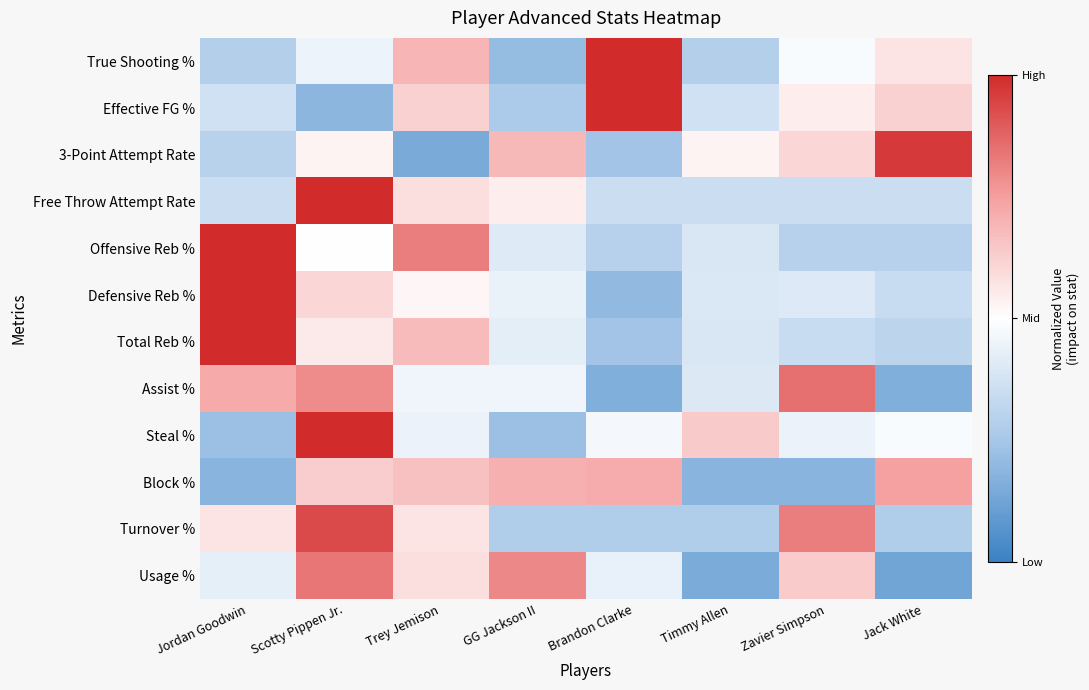

Reading right to left, list all the values displayed in this chart.

True Shooting %: Jack White=0.1	Zavier Simpson=-0.0	Timmy Allen=-0.4	Brandon Clarke=1.0	GG Jackson II=-0.6	Trey Jemison=0.4	Scotty Pippen Jr.=-0.1	Jordan Goodwin=-0.4
Effective FG %: Jack White=0.2	Zavier Simpson=0.1	Timmy Allen=-0.3	Brandon Clarke=1.0	GG Jackson II=-0.5	Trey Jemison=0.2	Scotty Pippen Jr.=-0.6	Jordan Goodwin=-0.3
3-Point Attempt Rate: Jack White=0.9	Zavier Simpson=0.2	Timmy Allen=0.1	Brandon Clarke=-0.5	GG Jackson II=0.4	Trey Jemison=-0.7	Scotty Pippen Jr.=0.1	Jordan Goodwin=-0.4
Free Throw Attempt Rate: Jack White=-0.3	Zavier Simpson=-0.3	Timmy Allen=-0.3	Brandon Clarke=-0.3	GG Jackson II=0.1	Trey Jemison=0.2	Scotty Pippen Jr.=1.0	Jordan Goodwin=-0.3
Offensive Reb %: Jack White=-0.4	Zavier Simpson=-0.4	Timmy Allen=-0.2	Brandon Clarke=-0.4	GG Jackson II=-0.2	Trey Jemison=0.6	Scotty Pippen Jr.=-0.0	Jordan Goodwin=1.0
Defensive Reb %: Jack White=-0.3	Zavier Simpson=-0.2	Timmy Allen=-0.2	Brandon Clarke=-0.6	GG Jackson II=-0.1	Trey Jemison=0.0	Scotty Pippen Jr.=0.2	Jordan Goodwin=1.0
Total Reb %: Jack White=-0.4	Zavier Simpson=-0.3	Timmy Allen=-0.2	Brandon Clarke=-0.5	GG Jackson II=-0.2	Trey Jemison=0.4	Scotty Pippen Jr.=0.1	Jordan Goodwin=1.0
Assist %: Jack White=-0.7	Zavier Simpson=0.7	Timmy Allen=-0.2	Brandon Clarke=-0.7	GG Jackson II=-0.1	Trey Jemison=-0.1	Scotty Pippen Jr.=0.6	Jordan Goodwin=0.4
Steal %: Jack White=-0.0	Zavier Simpson=-0.1	Timmy Allen=0.3	Brandon Clarke=-0.1	GG Jackson II=-0.6	Trey Jemison=-0.1	Scotty Pippen Jr.=1.0	Jordan Goodwin=-0.6
Block %: Jack White=0.5	Zavier Simpson=-0.6	Timmy Allen=-0.6	Brandon Clarke=0.4	GG Jackson II=0.4	Trey Jemison=0.3	Scotty Pippen Jr.=0.3	Jordan Goodwin=-0.6
Turnover %: Jack White=-0.4	Zavier Simpson=0.6	Timmy Allen=-0.4	Brandon Clarke=-0.4	GG Jackson II=-0.4	Trey Jemison=0.1	Scotty Pippen Jr.=0.9	Jordan Goodwin=0.1
Usage %: Jack White=-0.7	Zavier Simpson=0.3	Timmy Allen=-0.7	Brandon Clarke=-0.1	GG Jackson II=0.6	Trey Jemison=0.2	Scotty Pippen Jr.=0.7	Jordan Goodwin=-0.1